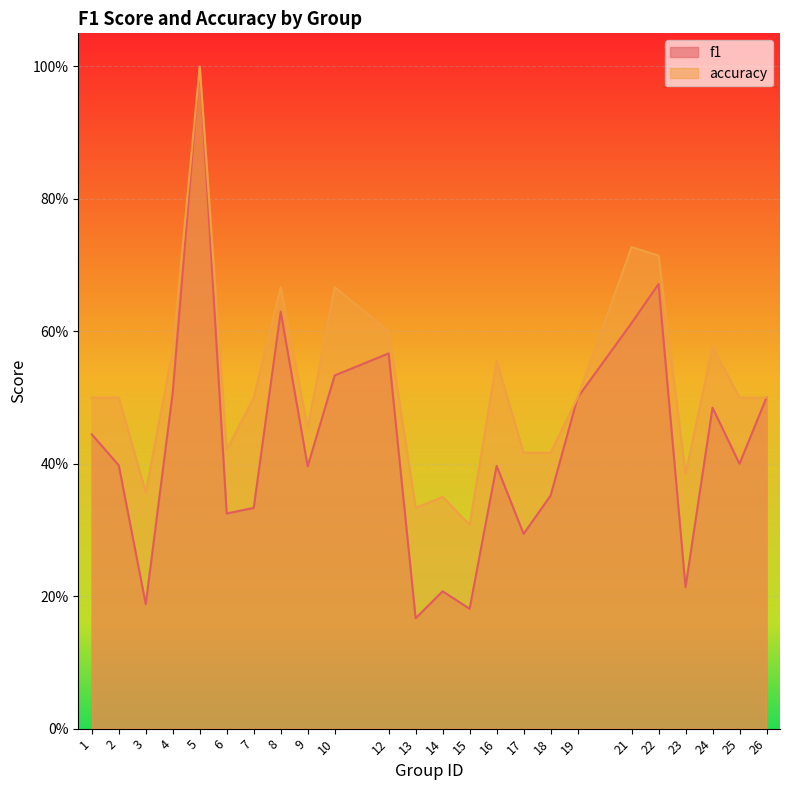

Is the value of f1 at 7 greater than the value of accuracy at 7?

No